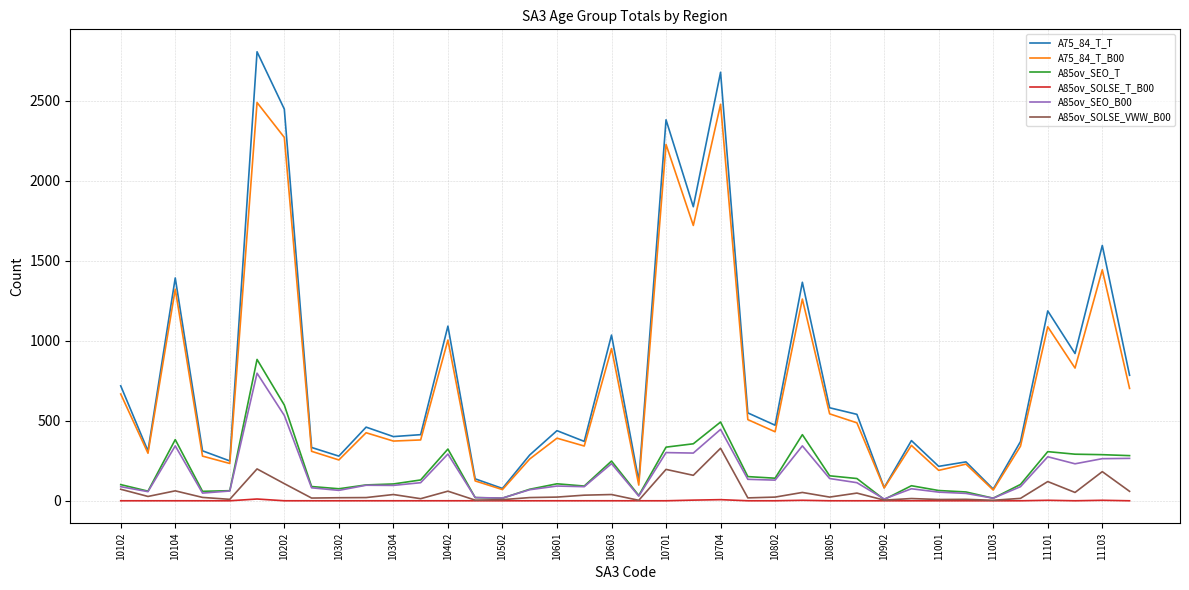

True or false: A75_84_T_B00 and A85ov_SOLSE_VWW_B00 intersect in this chart.

False